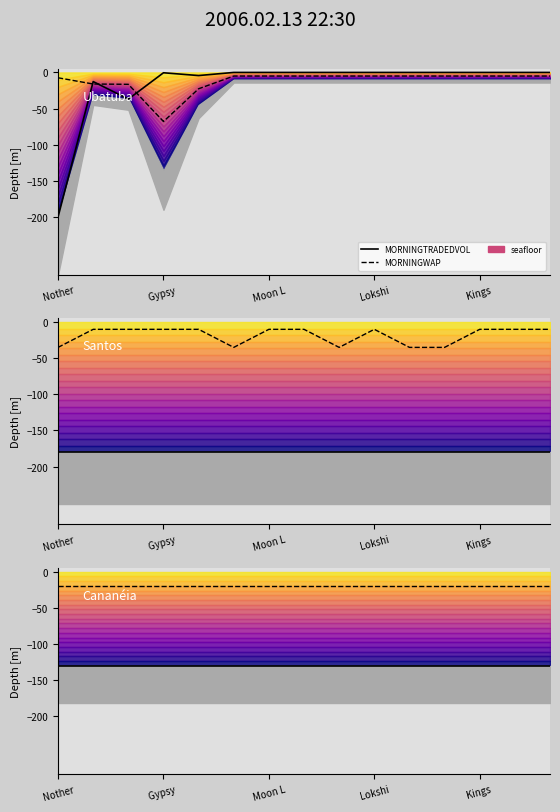

How many values in MORNINGTRADEDVOL are below zero?

5